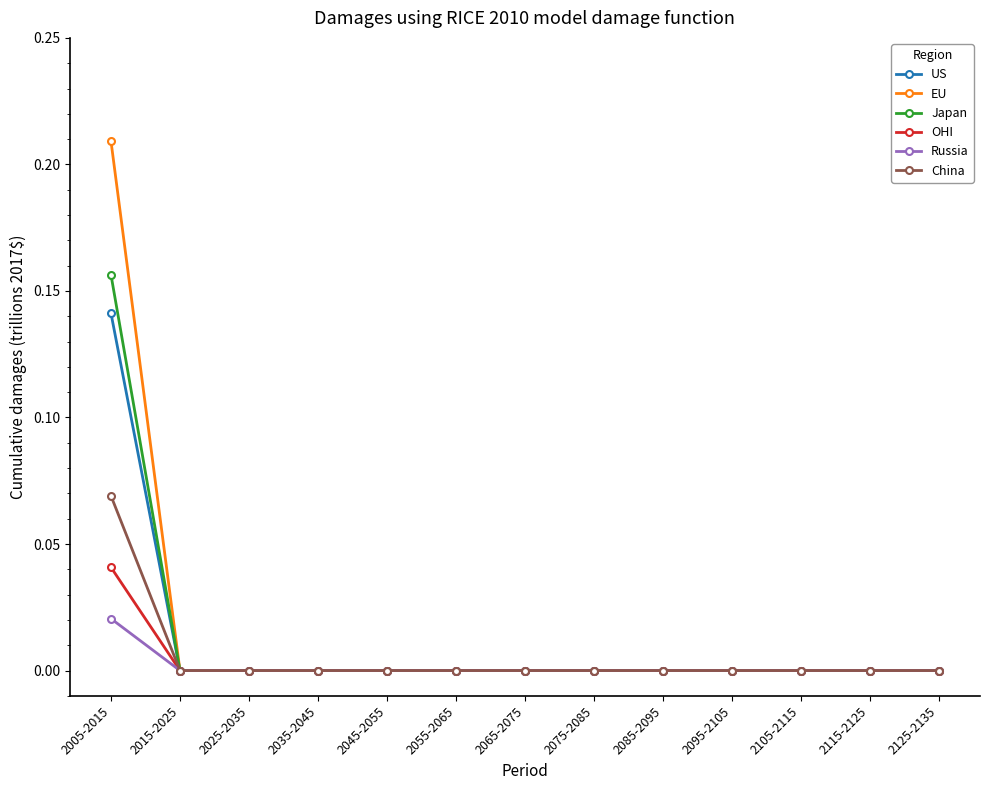

At which label does China reach its peak?

2005-2015